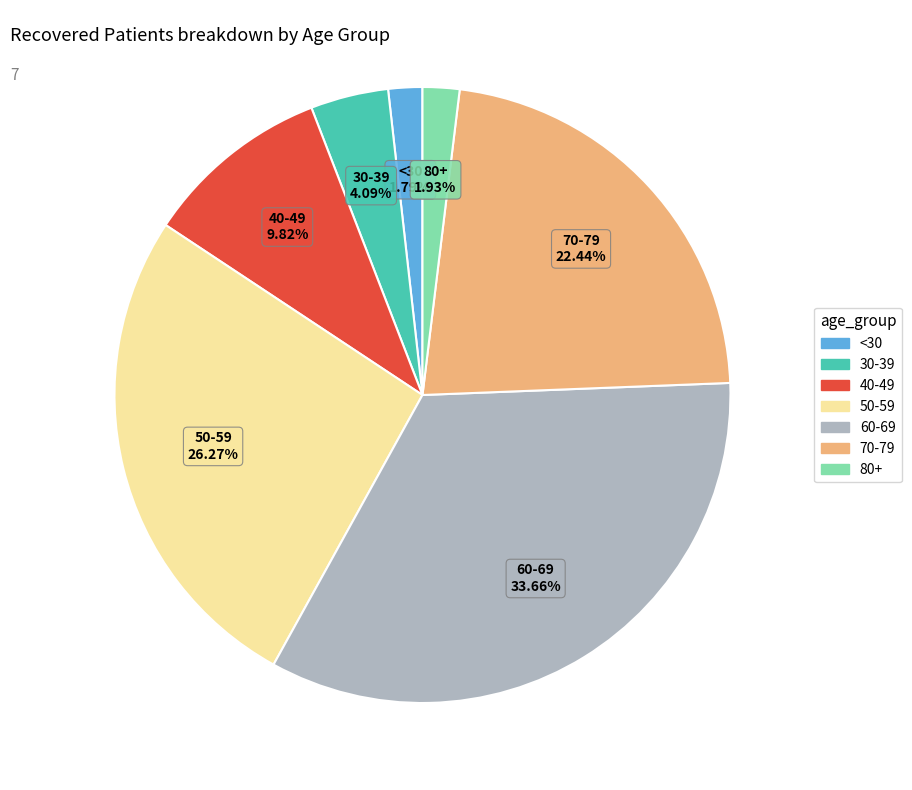

Is there any slice that represents more than half of the pie?

No